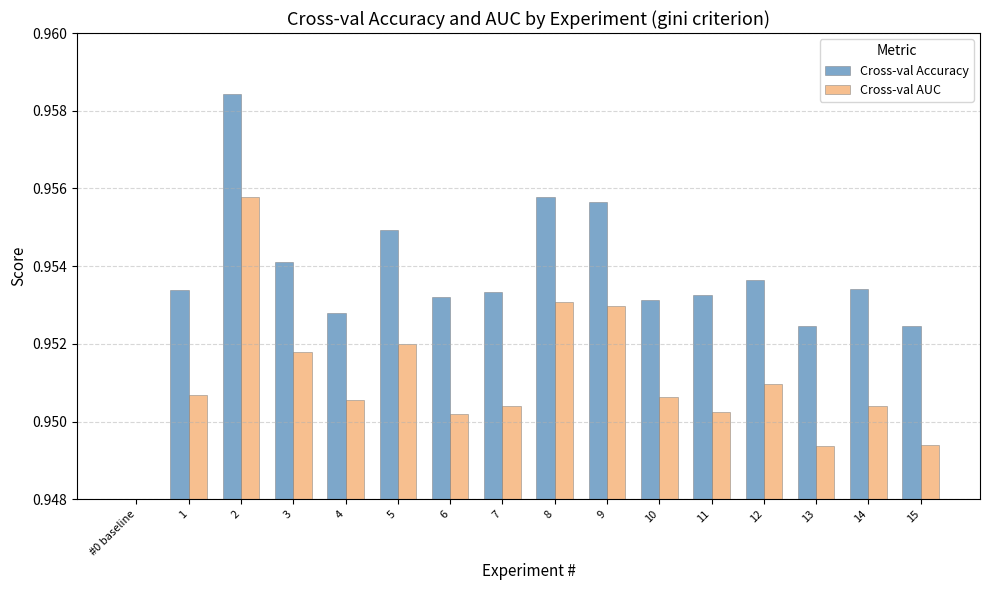

Which series has the widest spread of values?

Cross-val Accuracy